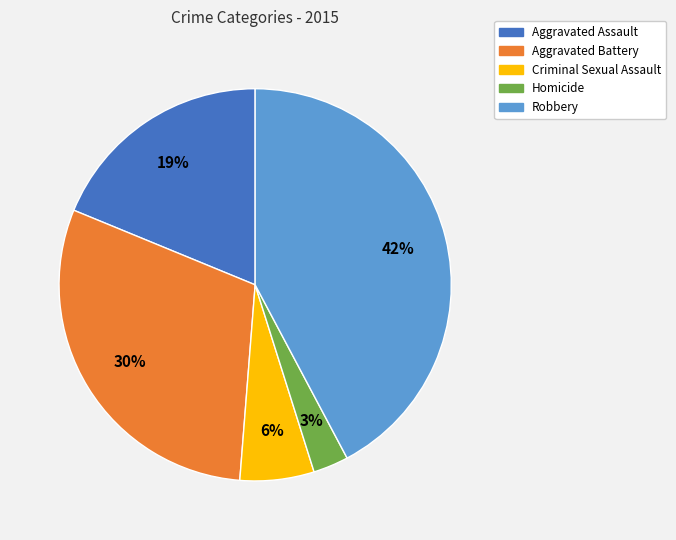

To the nearest percent, what is the difference between the Criminal Sexual Assault and Robbery slice percentages?

36%